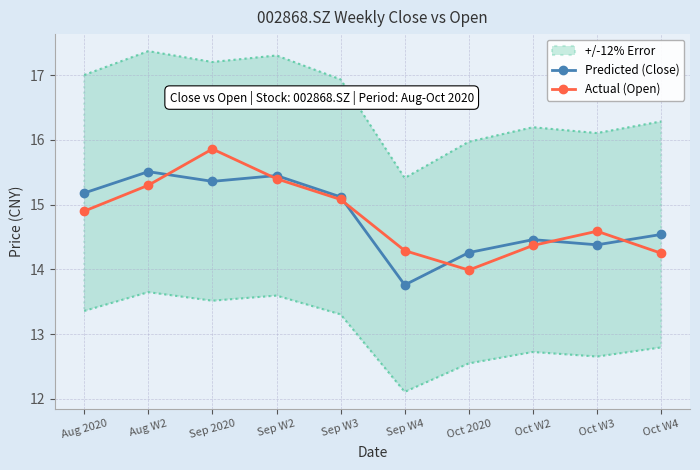

Read the Actual (Open) value at Oct W3.

14.6